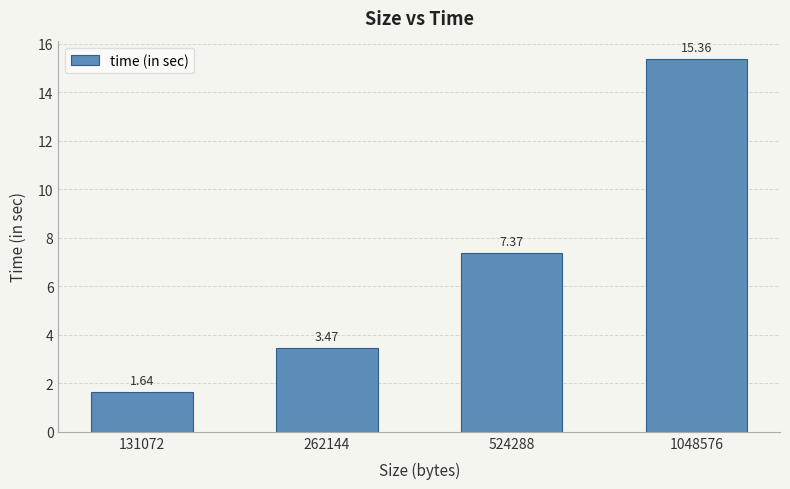

Is it true that the value at 131072 is 0.6?

False